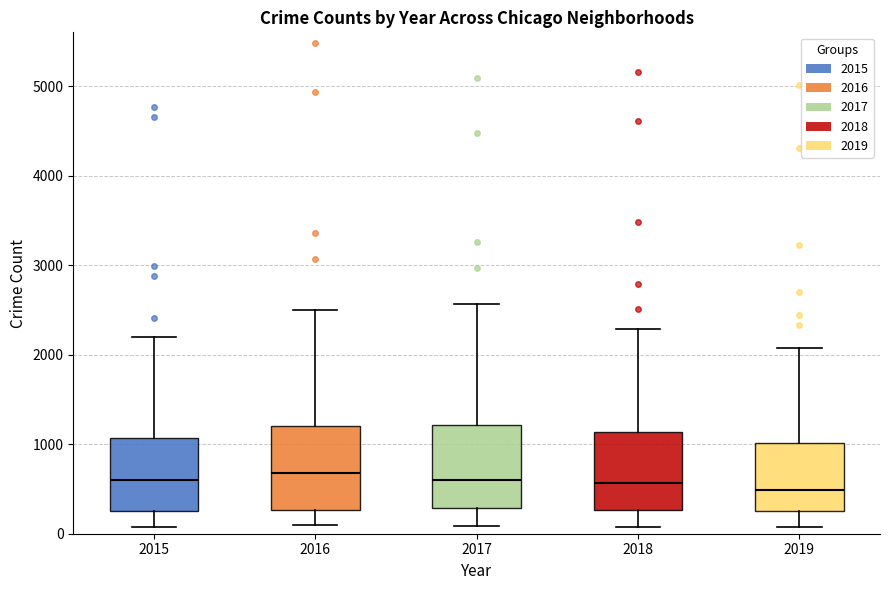

Reading left to right, transcribe this box plot: for each box, give where its median line is, the range the box spans, and where its two whiskers end, as read against the y-axis. The values are not printed on the chart, so give them approximately, as read against the axis.

2015: median 600, box 300 to 1100, whiskers 100 to 2200
2016: median 700, box 300 to 1200, whiskers 100 to 2500
2017: median 600, box 300 to 1200, whiskers 100 to 2600
2018: median 600, box 300 to 1100, whiskers 100 to 2300
2019: median 500, box 300 to 1000, whiskers 100 to 2100